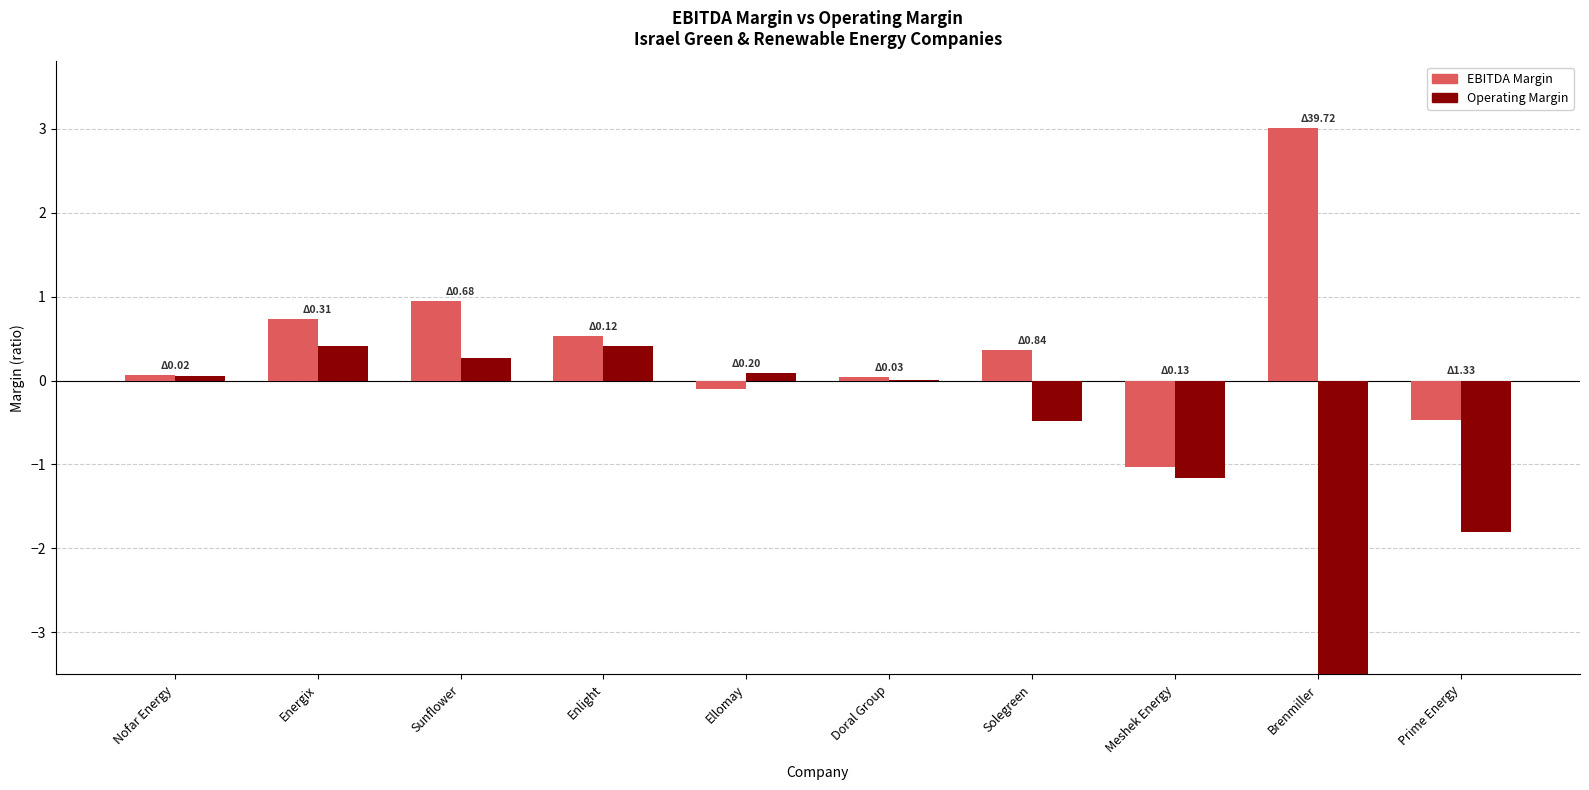

Which category has the lowest value across all series?

Brenmiller